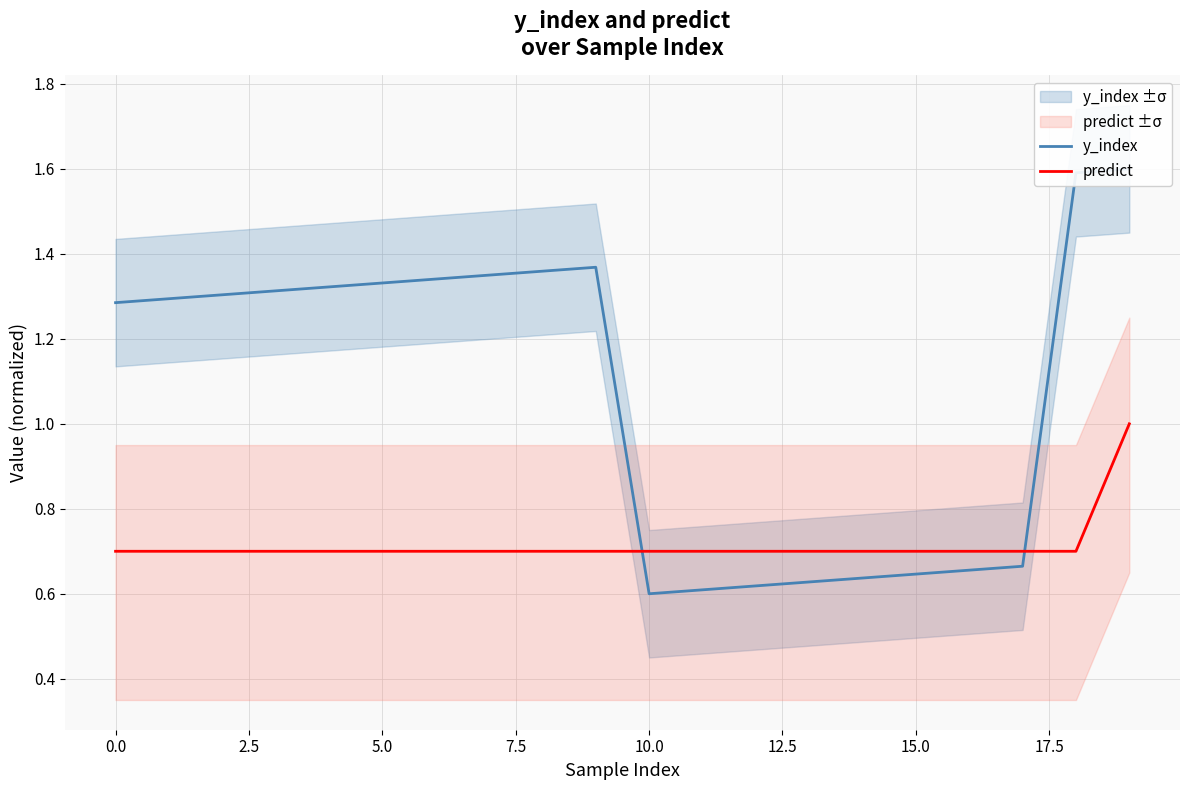

At which label does predict reach its peak?

19